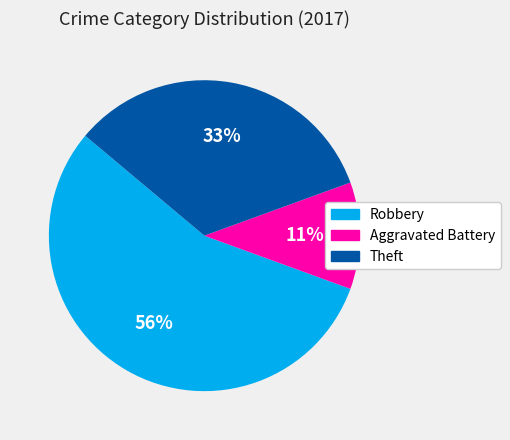

To the nearest percent, what is the average slice percentage?

33%